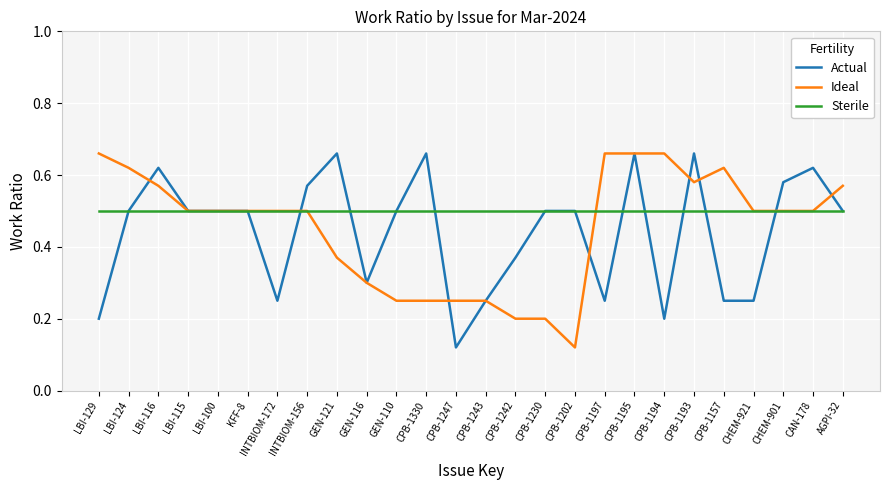

The value of Ideal at INTBIOM-172 is 0.9. True or false?

False